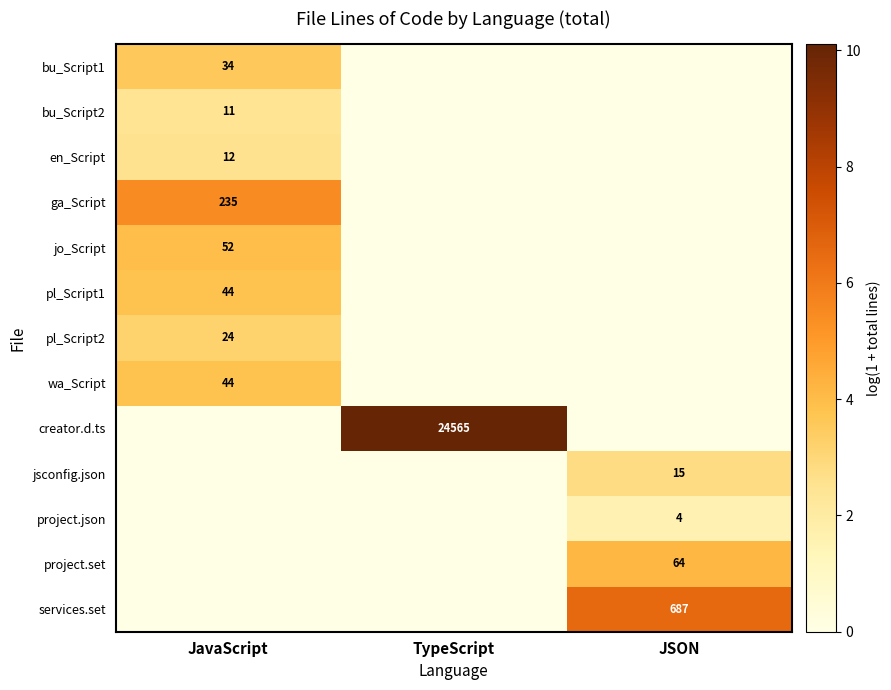

What is the total value across all series at TypeScript?

10.1